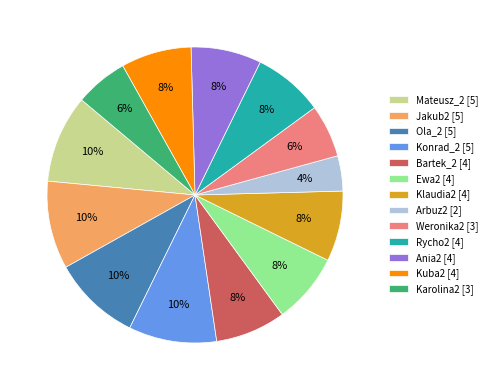

Is Kuba2 the majority of the pie?

No